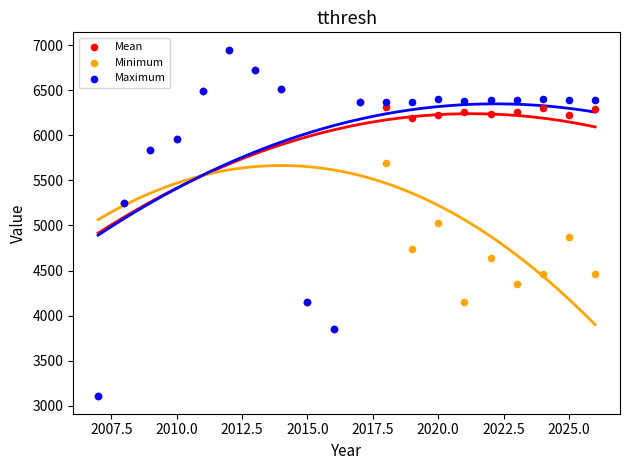

What are all the series names shown in the legend?

Mean, Minimum, Maximum